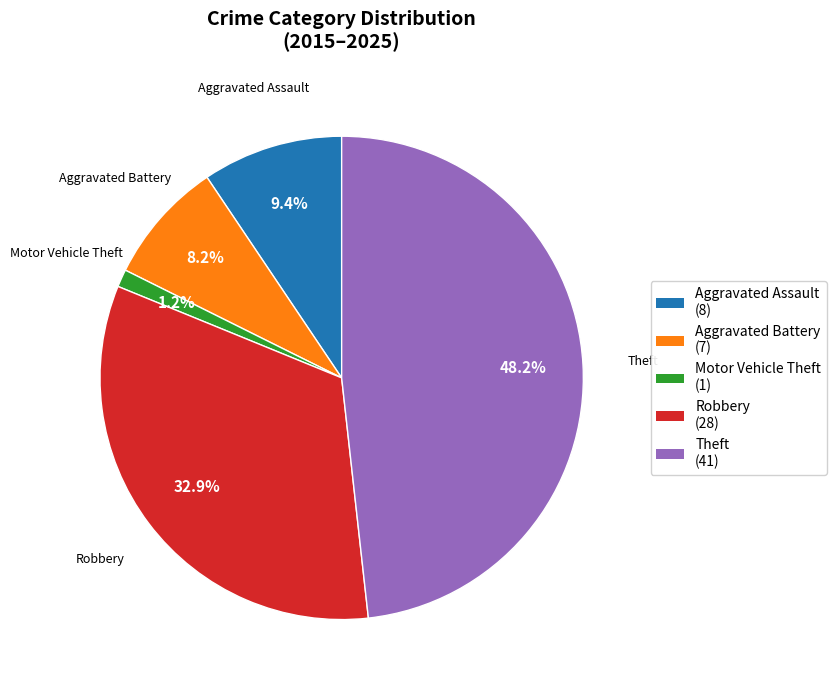

Rank the categories by value from lowest to highest.

Motor Vehicle Theft, Aggravated Battery, Aggravated Assault, Robbery, Theft